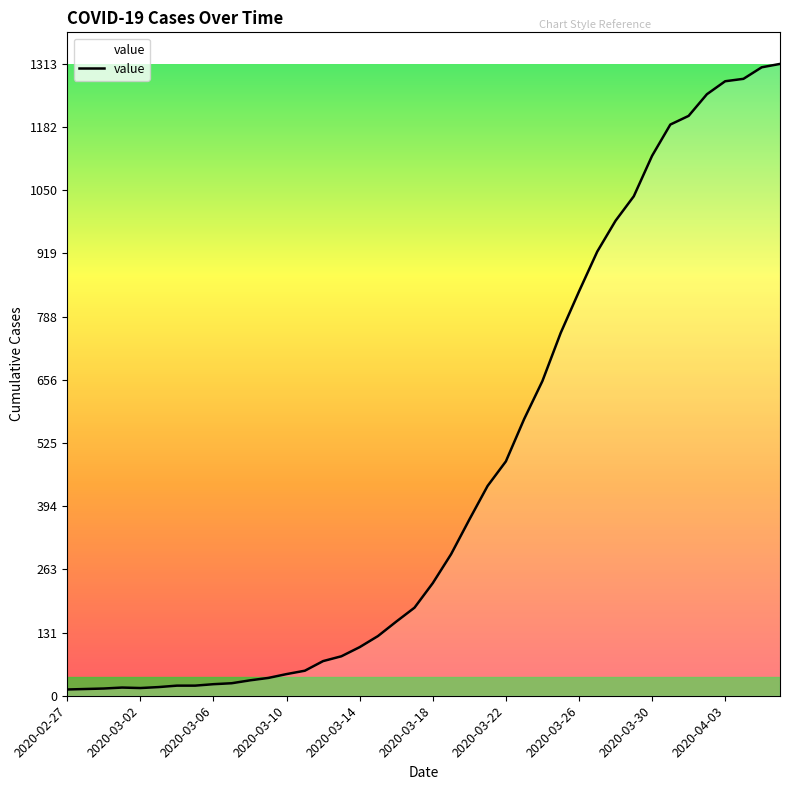

What is the greatest value displayed?

1313